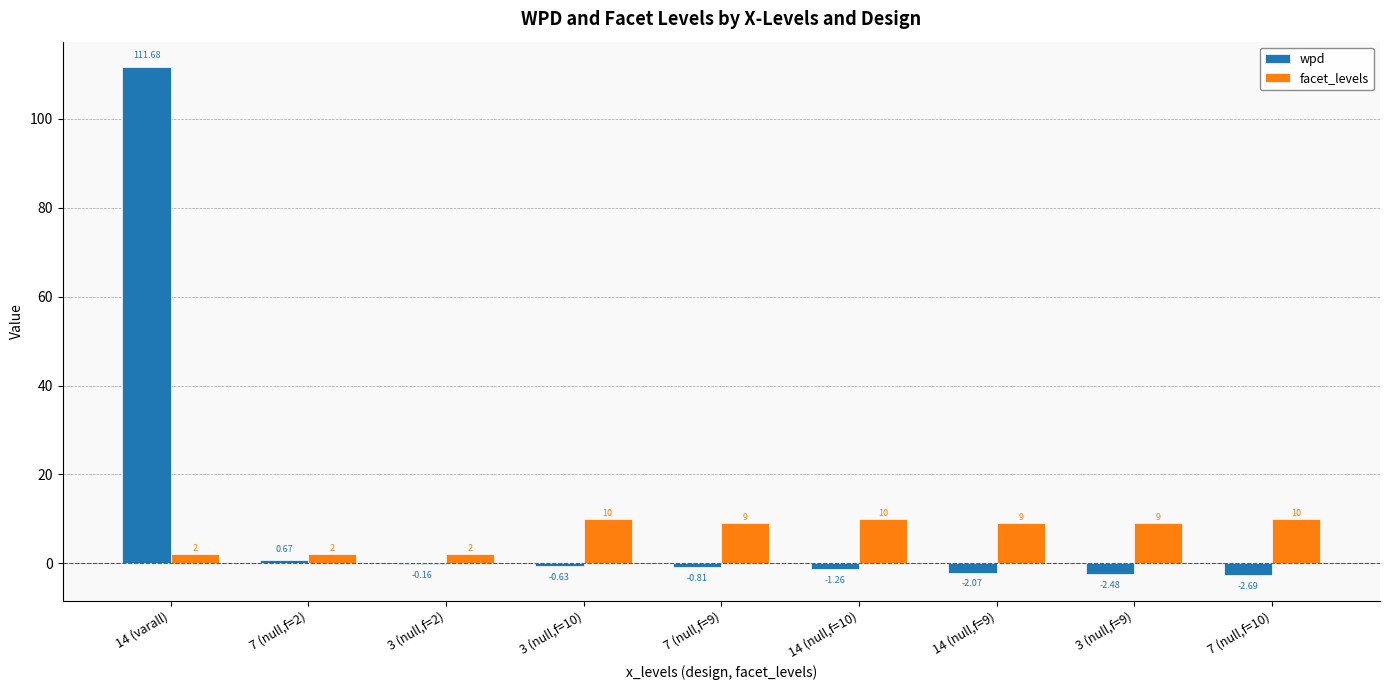

Count the facet_levels values in the range 2 to 10.

9